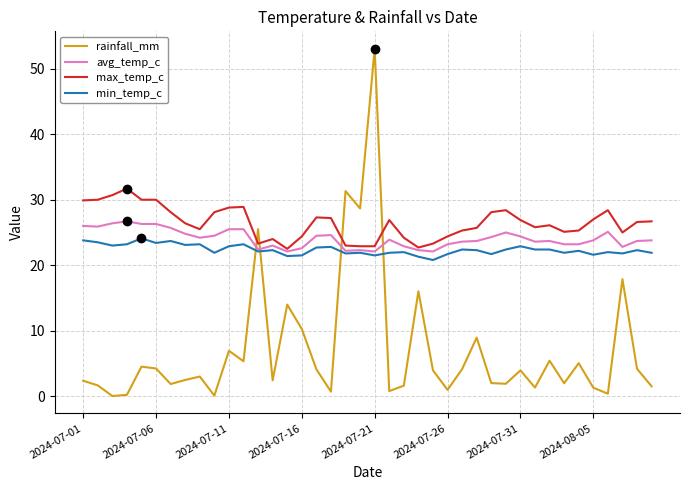

What is the minimum value for max_temp_c?

22.5